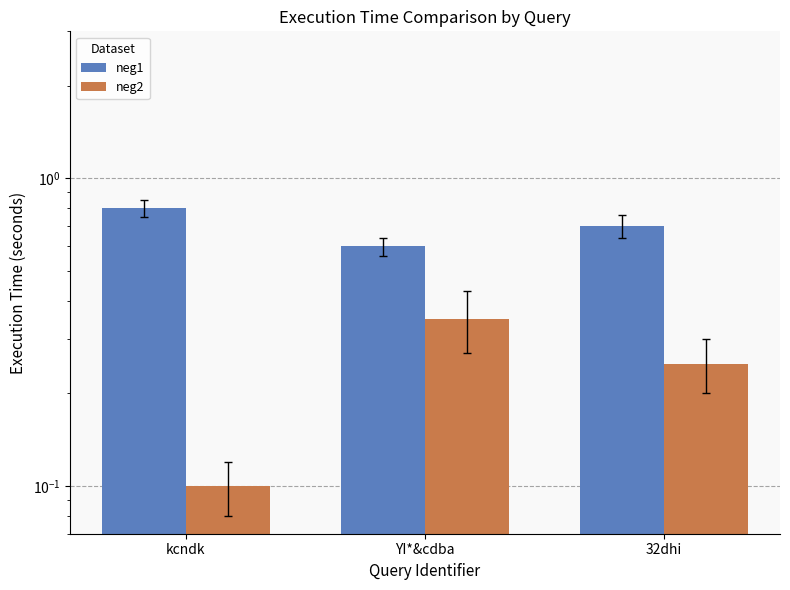

At how many categories does at least one series exceed 0?

3